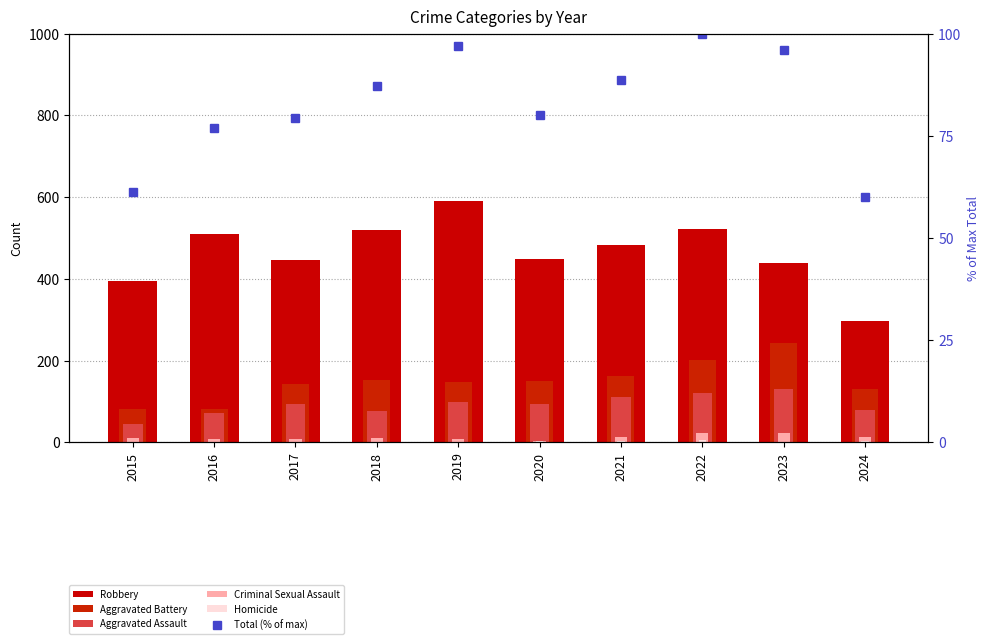

True or false: Criminal Sexual Assault has a value of 12.0 at 2015.

True